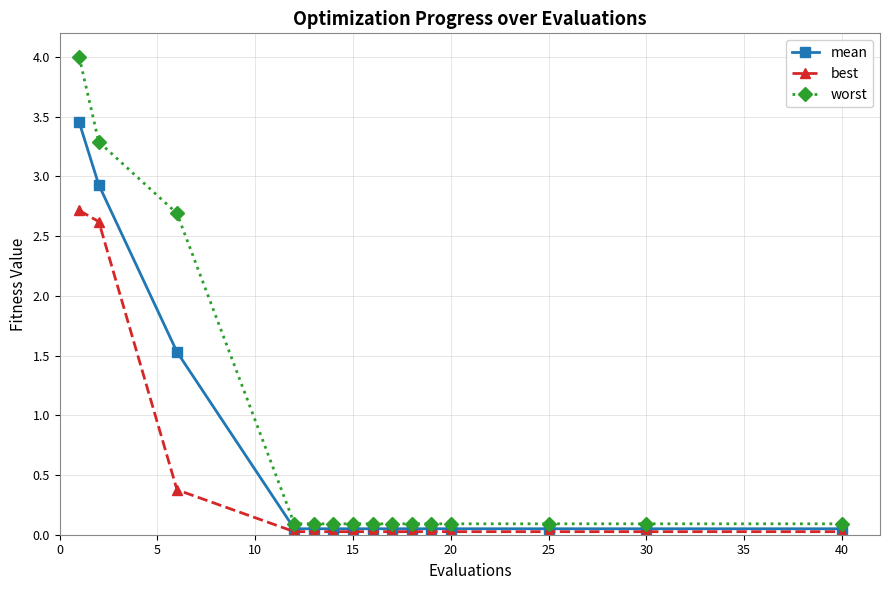

How many lines are shown in the chart?

3